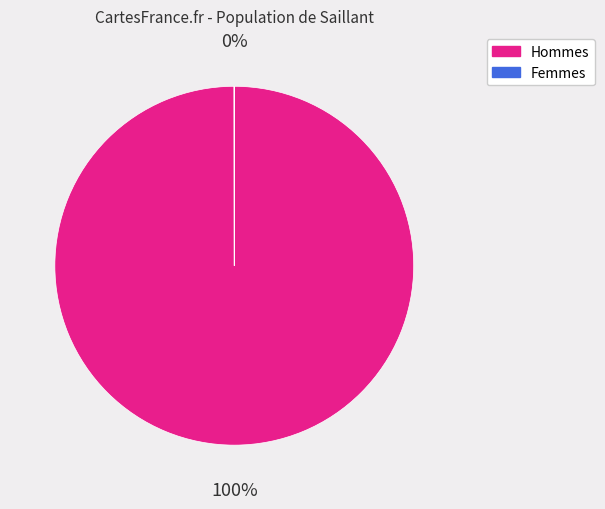

Is there a majority slice in this chart?

Yes